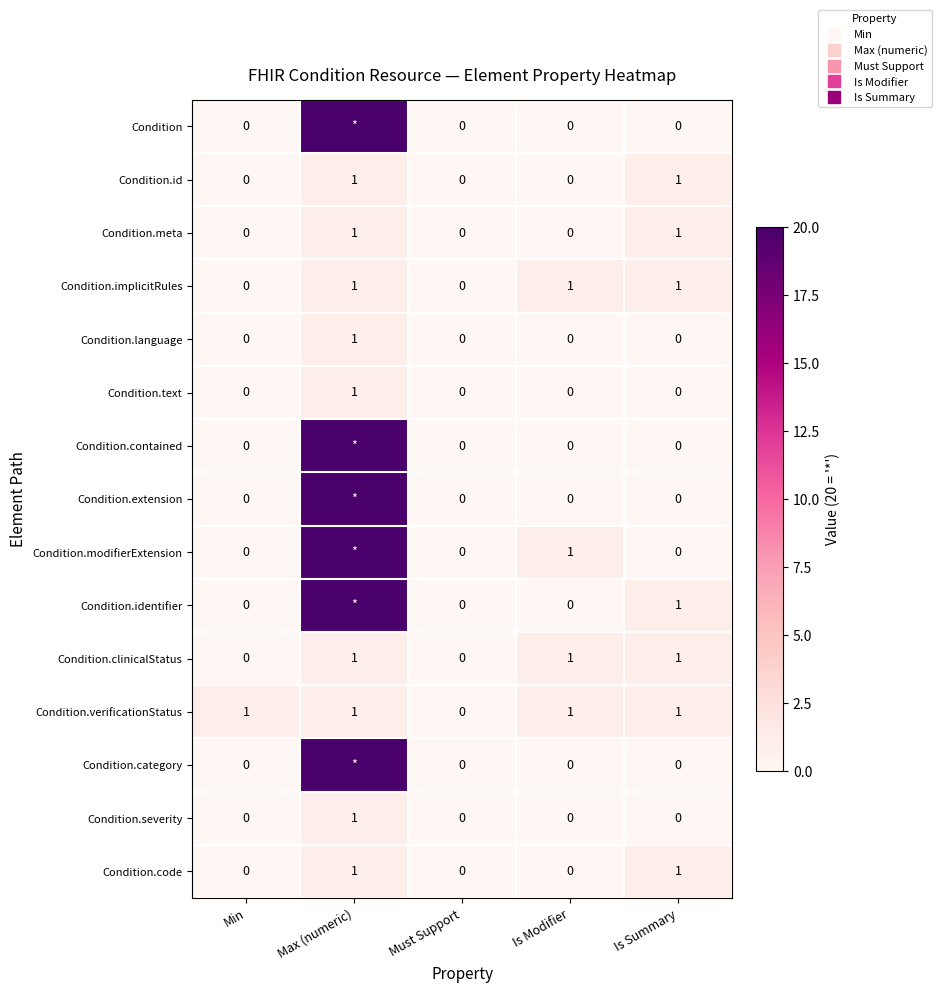

At how many categories does at least one series exceed 7?

1